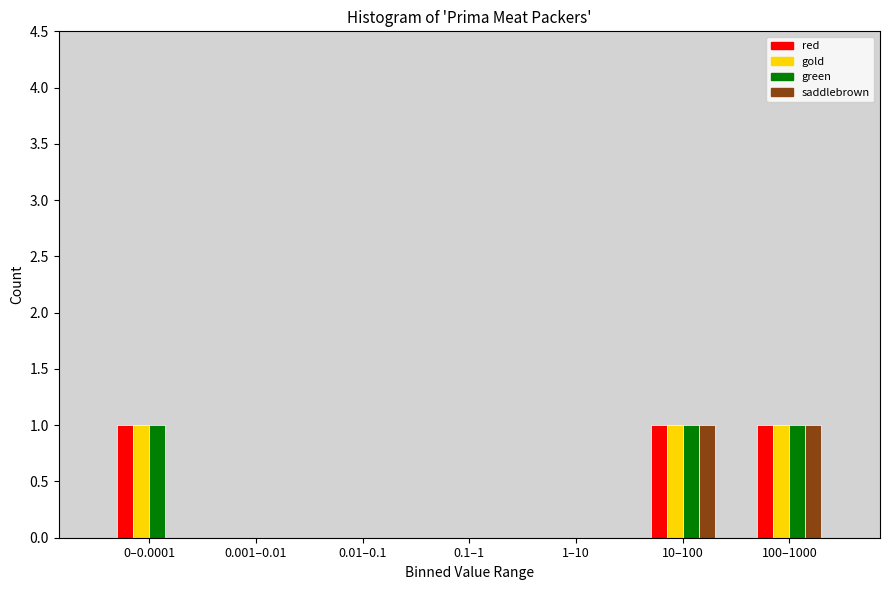

Reading left to right, what are all the values shown in this chart?

red: 0–0.0001=1	0.001–0.01=0	0.01–0.1=0	0.1–1=0	1–10=0	10–100=1	100–1000=1
gold: 0–0.0001=1	0.001–0.01=0	0.01–0.1=0	0.1–1=0	1–10=0	10–100=1	100–1000=1
green: 0–0.0001=1	0.001–0.01=0	0.01–0.1=0	0.1–1=0	1–10=0	10–100=1	100–1000=1
saddlebrown: 0–0.0001=0	0.001–0.01=0	0.01–0.1=0	0.1–1=0	1–10=0	10–100=1	100–1000=1